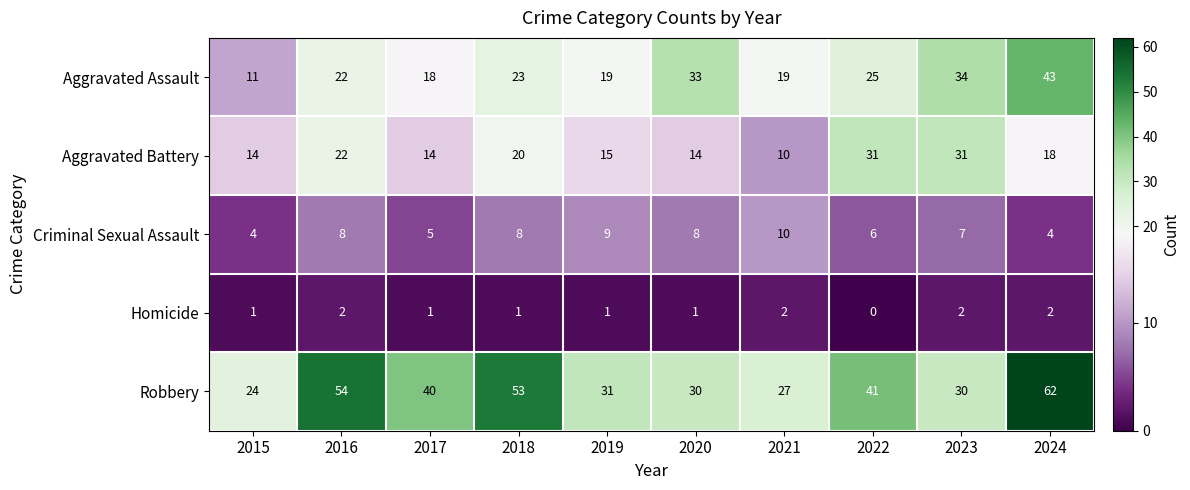

The Robbery series shows 42 at 2020. True or false?

False